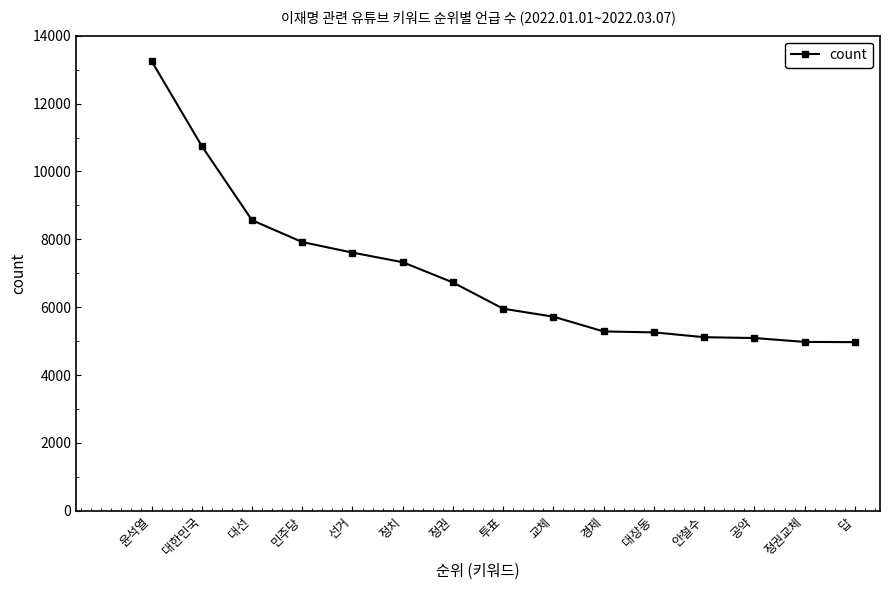

How many lines are shown in the chart?

1